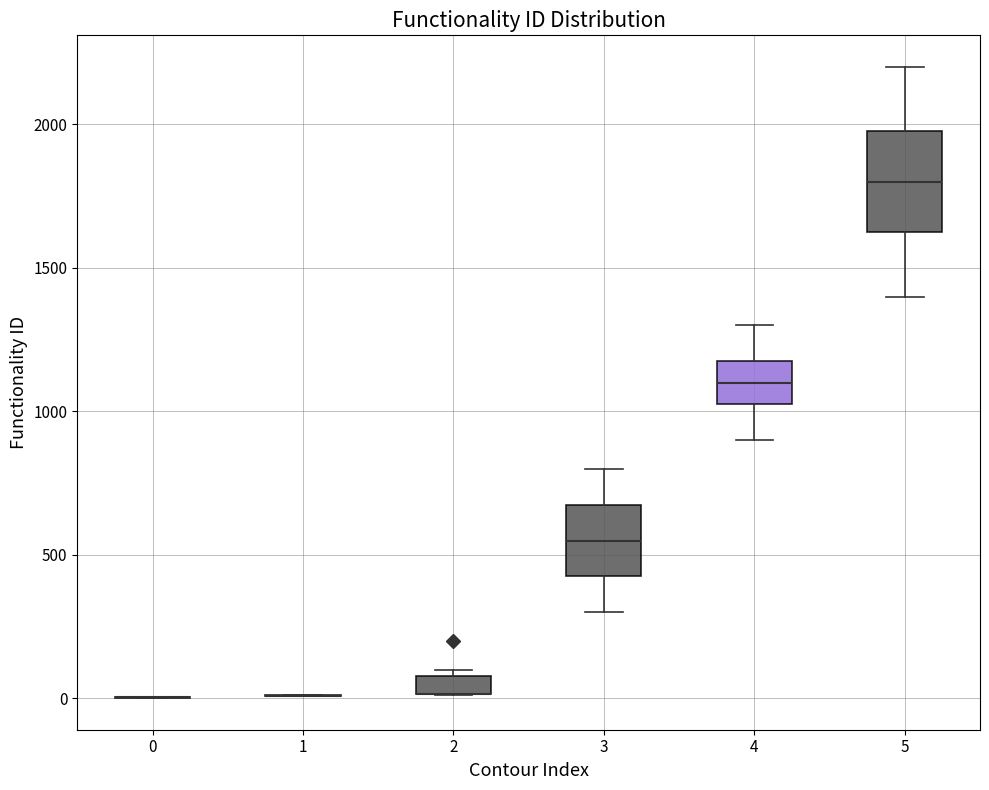

Comparing the boxes themselves (not the whiskers), which one is the tallest?

5